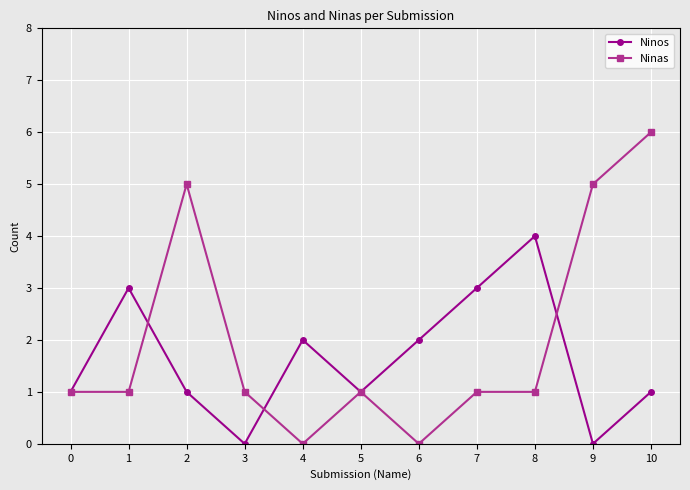

What are all the series names shown in the legend?

Ninos, Ninas